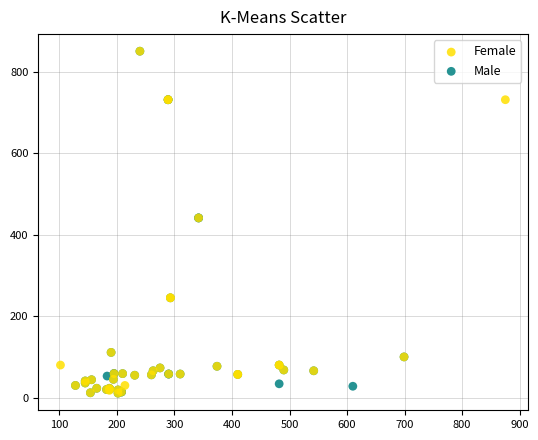

What are all the series names shown in the legend?

Female, Male